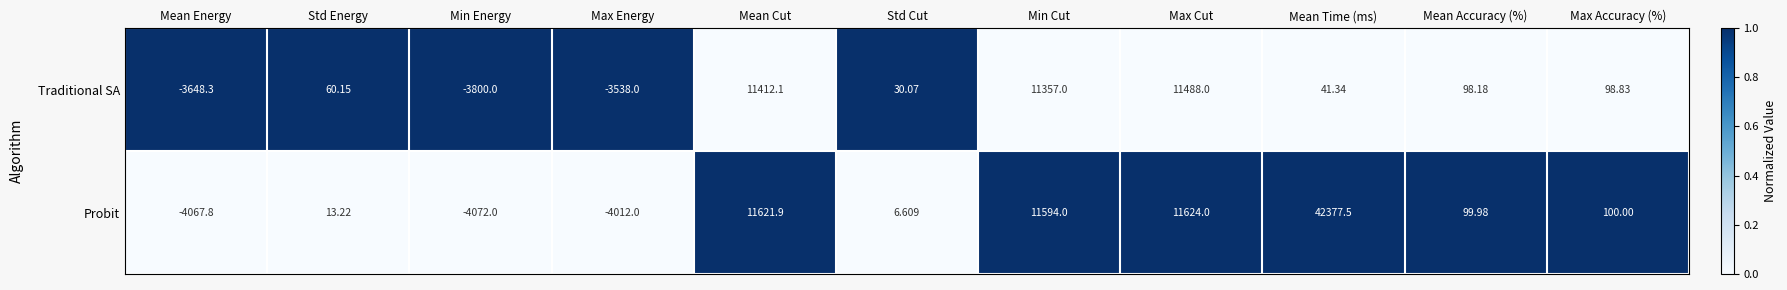

Which series has the largest range (max minus min)?

Probit